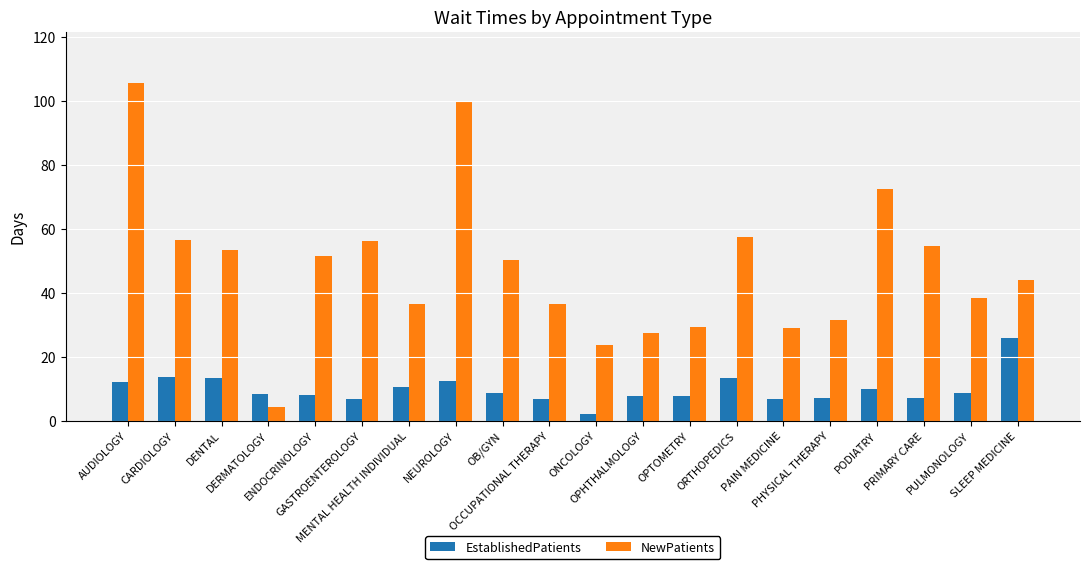

At how many categories does at least one series exceed 5?

20